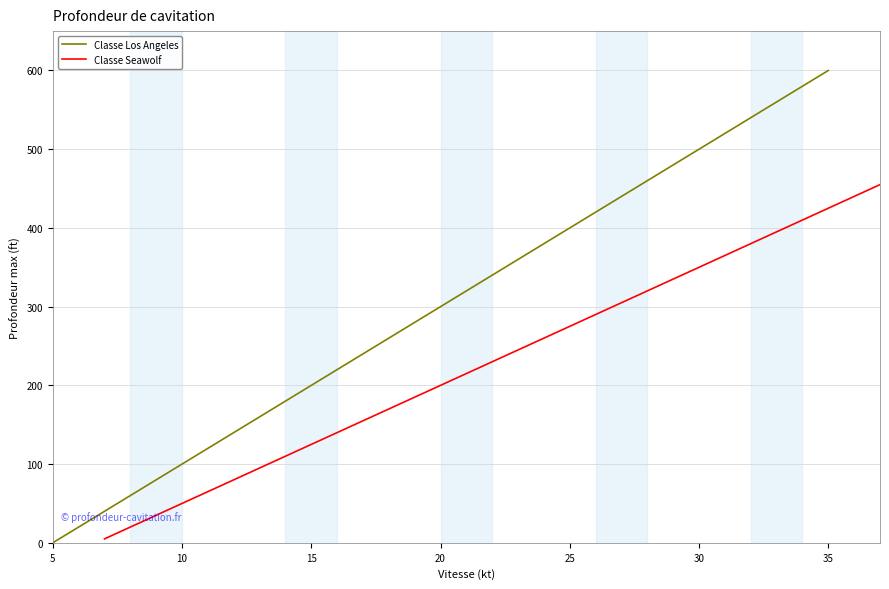

What is the difference between the second highest and second lowest values in the Classe Los Angeles series?

560